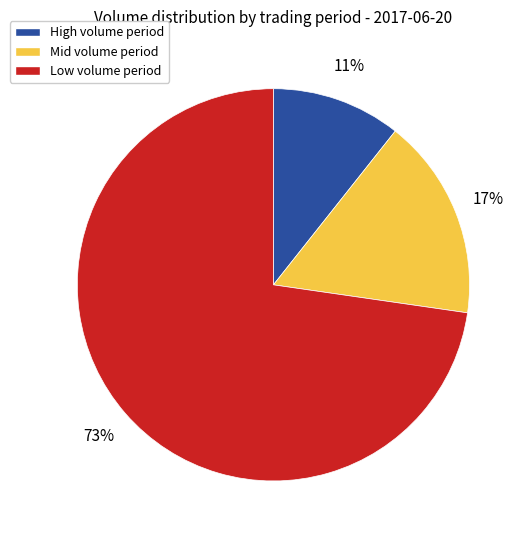

Do Low volume period and High volume period together represent more than half of the pie?

Yes